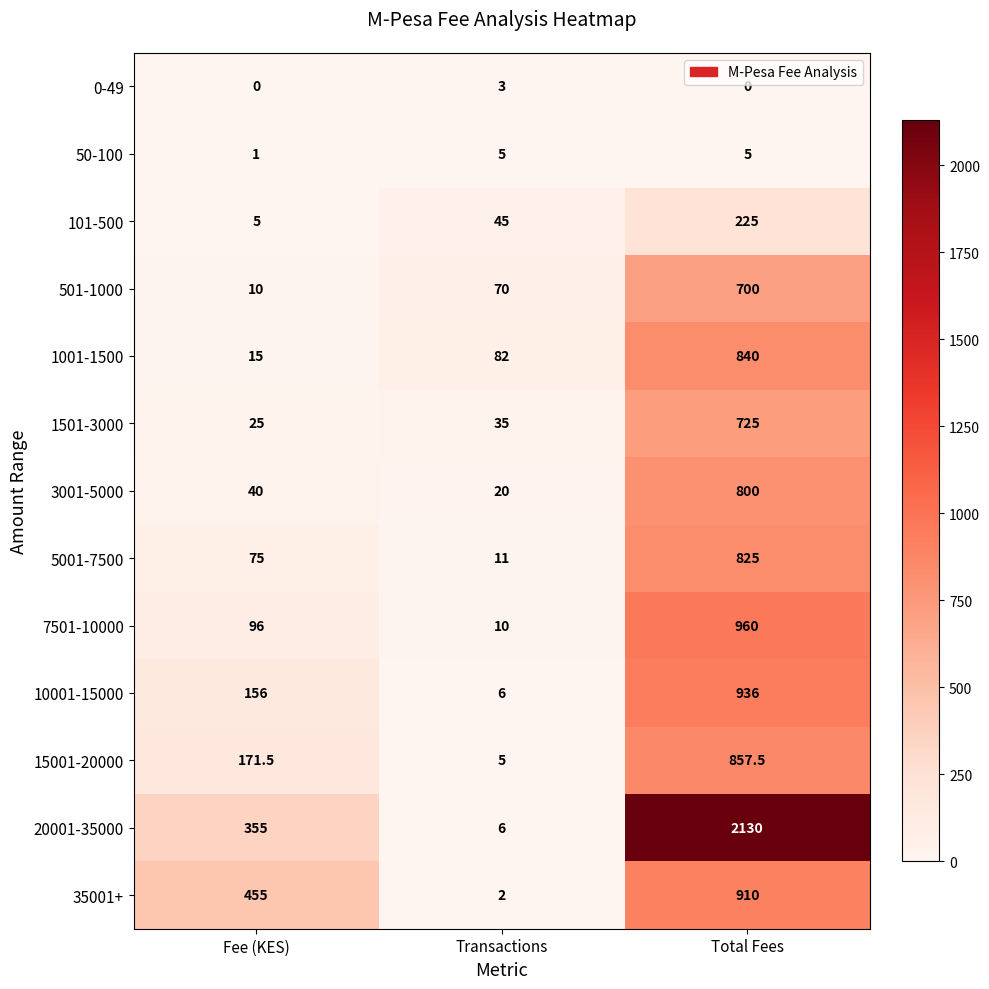

What is the difference between the 10001-15000 values at Transactions and Fee (KES)?

150.0